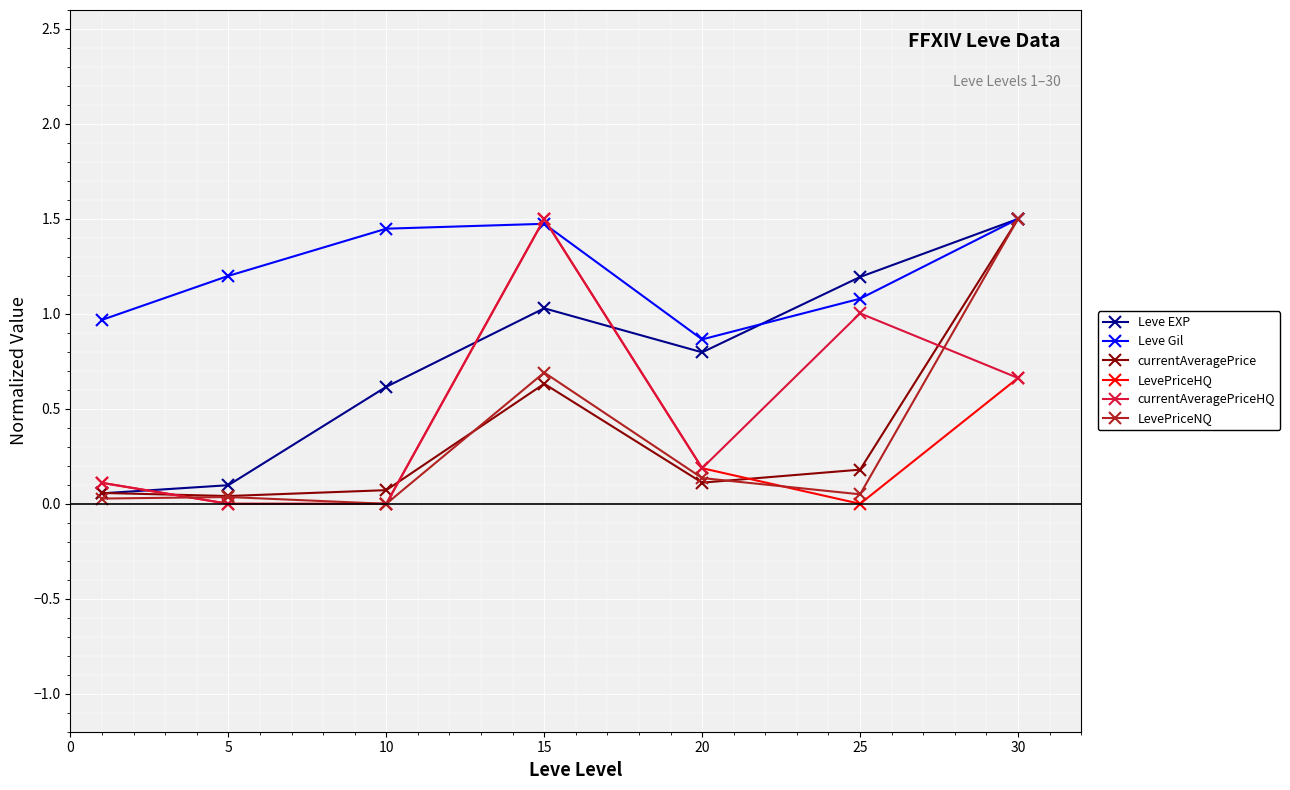

How many lines are shown in the chart?

6